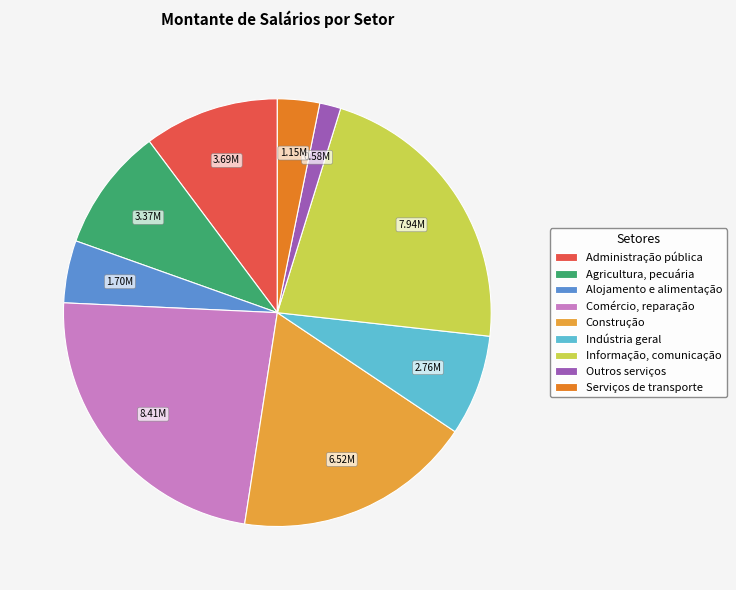

Is there any slice that represents more than half of the pie?

No